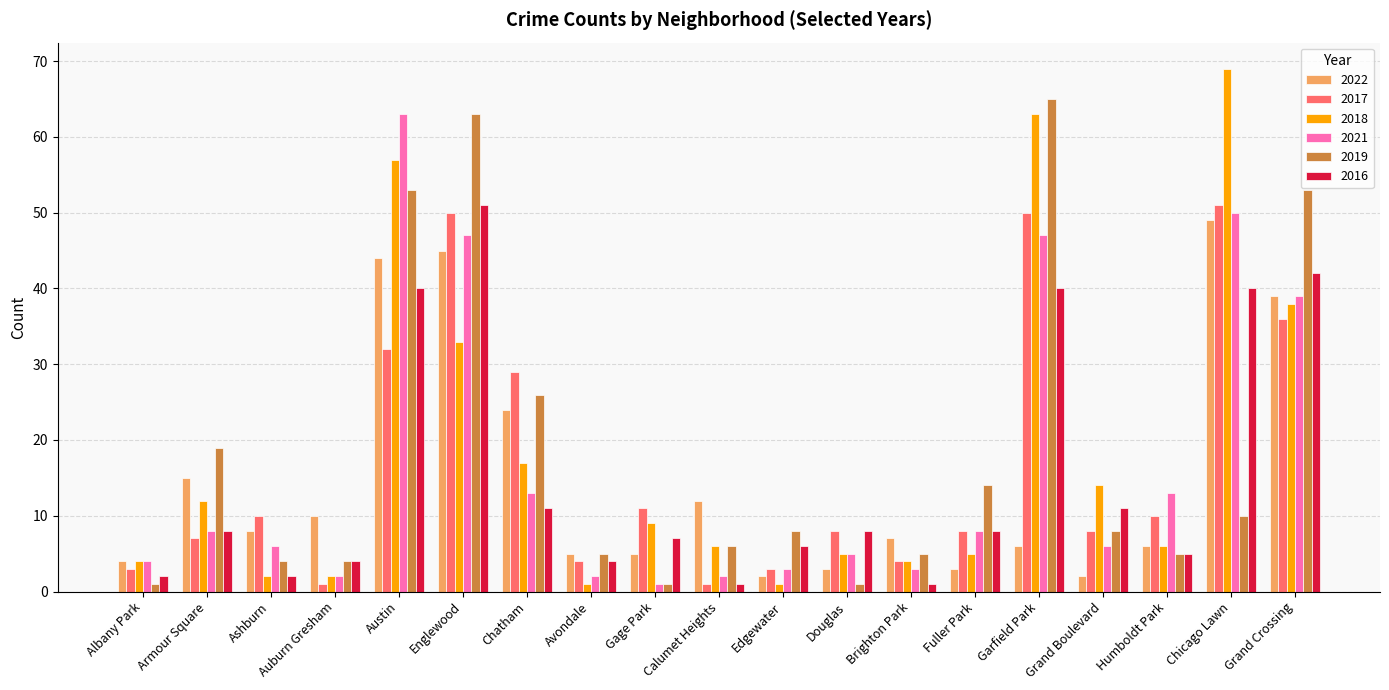

What is the label of the 9th bar from the left?

Gage Park